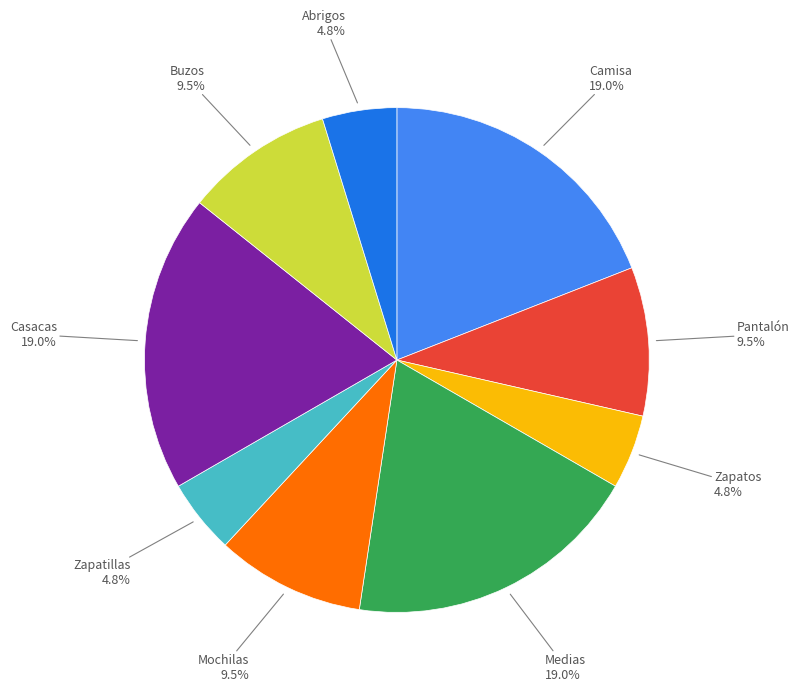

Is there a majority slice in this chart?

No